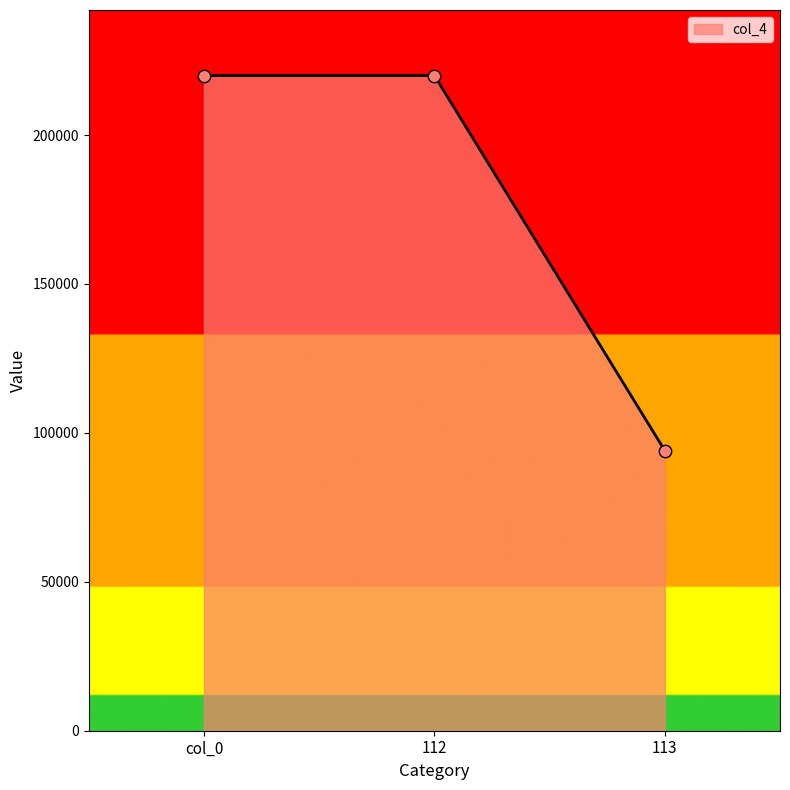

What is the change in value from 112 to 113?

-125920